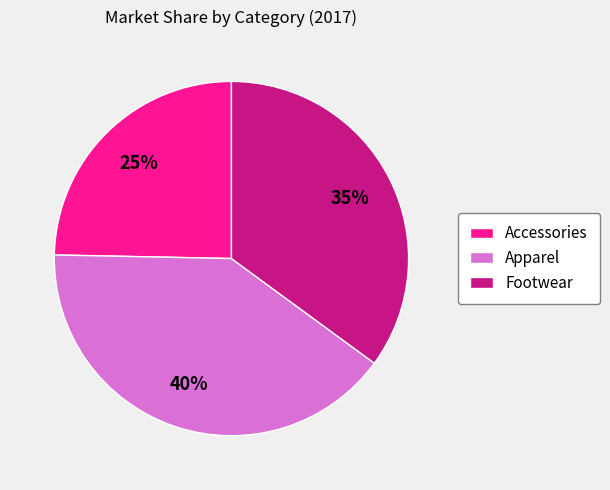

Is Footwear the majority of the pie?

No